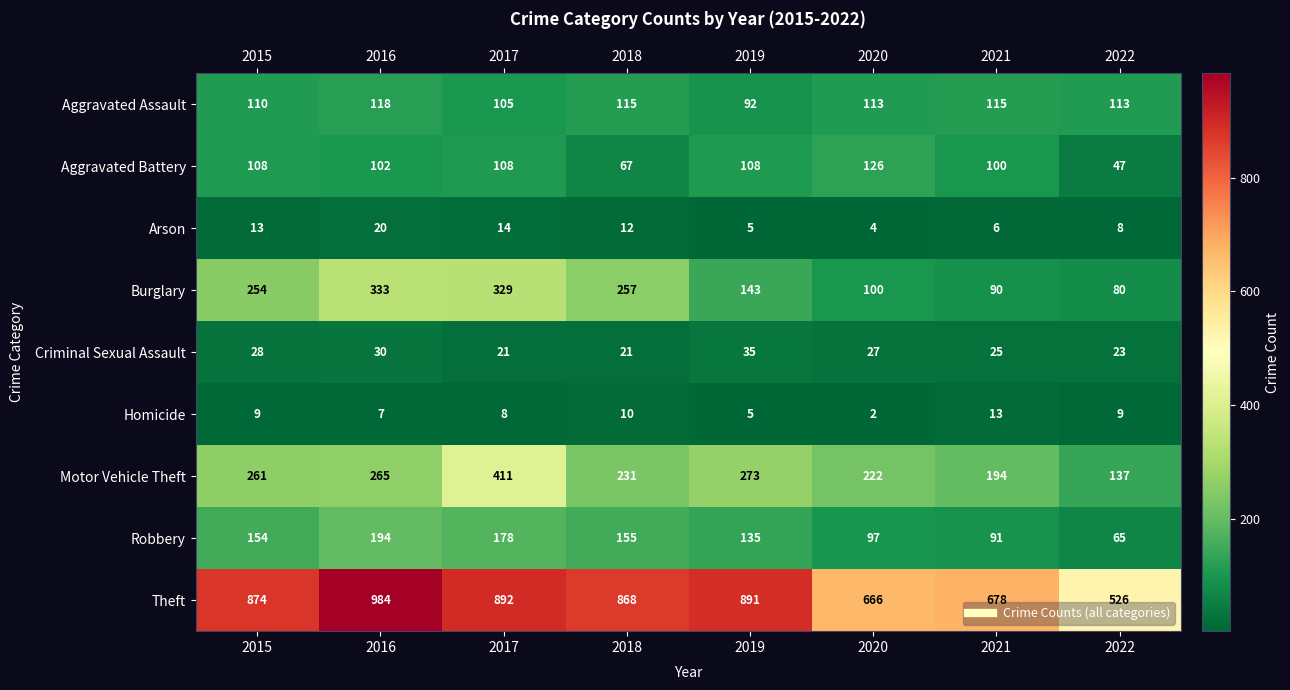

List the series in order of their peak value, lowest first.

Homicide, Arson, Criminal Sexual Assault, Aggravated Assault, Aggravated Battery, Robbery, Burglary, Motor Vehicle Theft, Theft